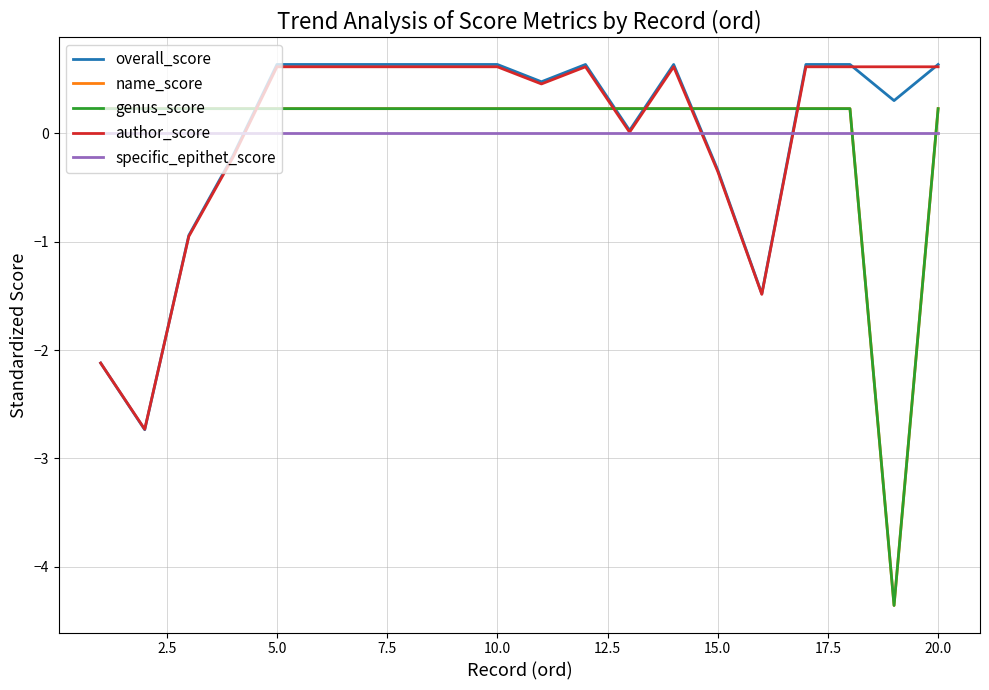

True or false: overall_score and name_score intersect in this chart.

True